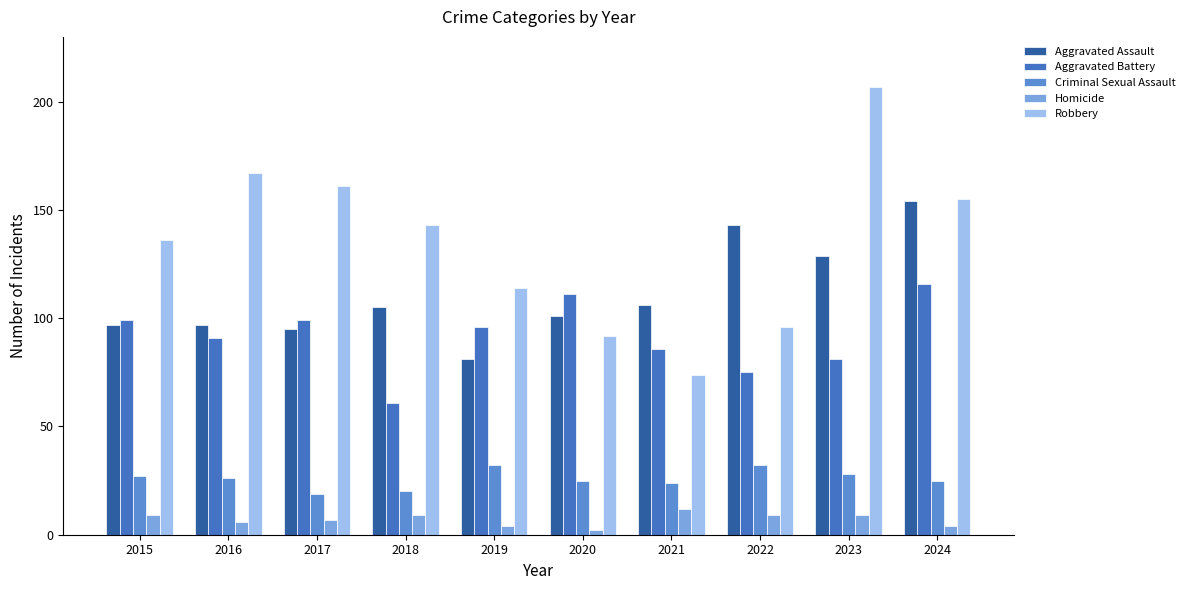

Which series has the largest range (max minus min)?

Robbery